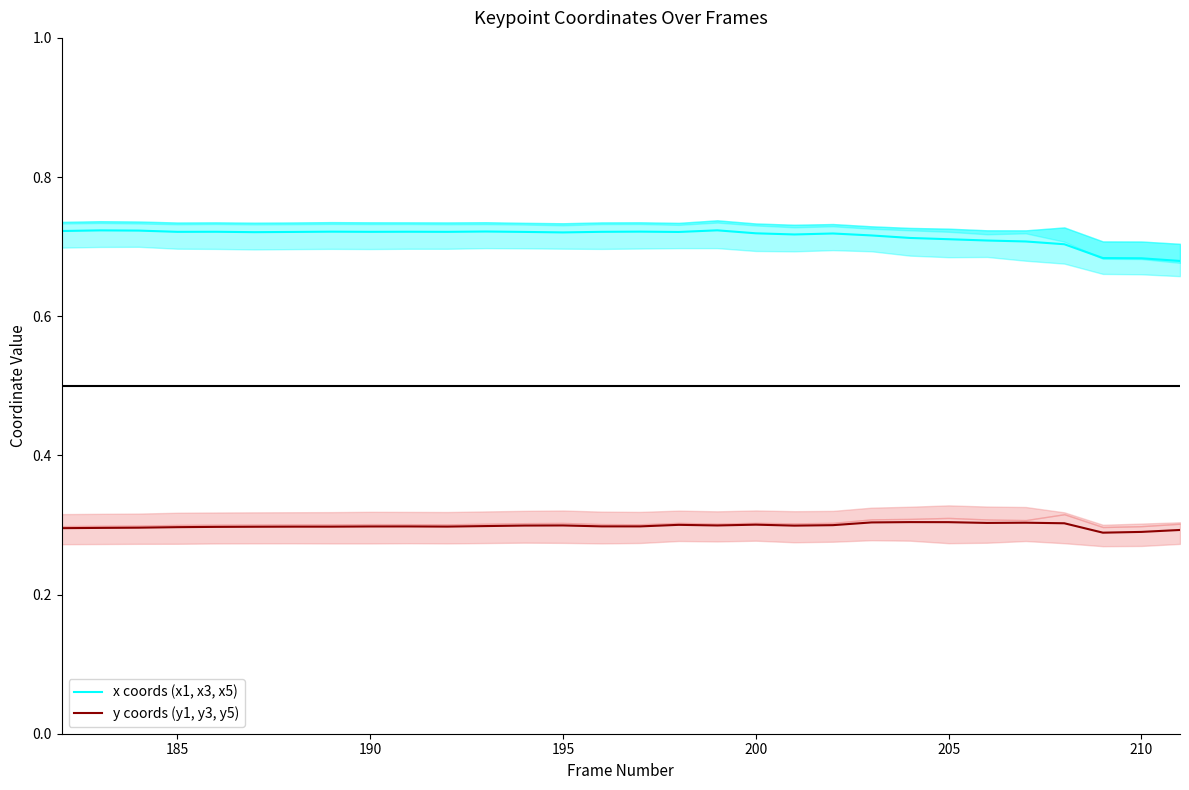

The y coords (y1, y3, y5) series shows 0.3 at 205. True or false?

True